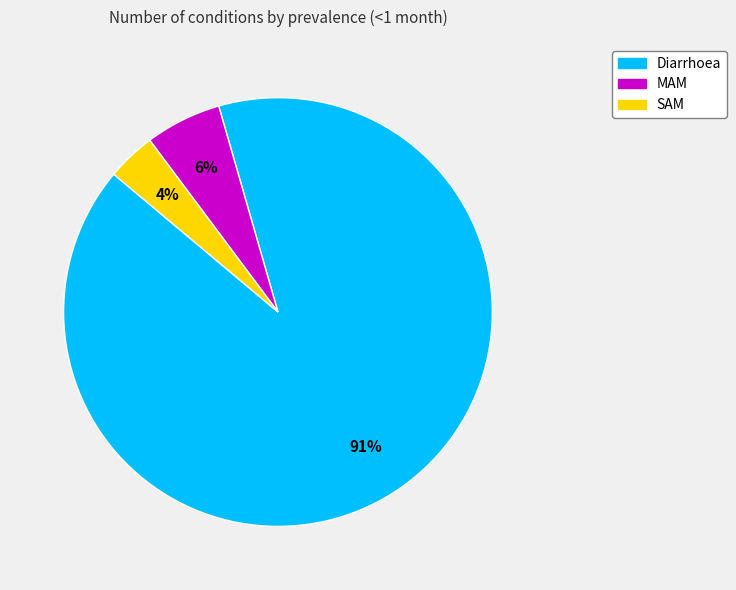

The SAM slice represents 4% of the pie. True or false?

True